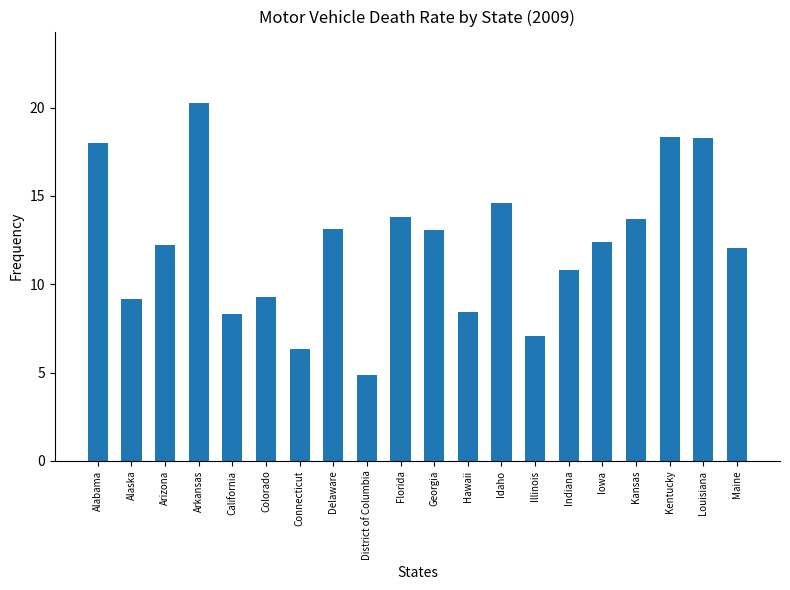

What is the sum of all values?

244.0